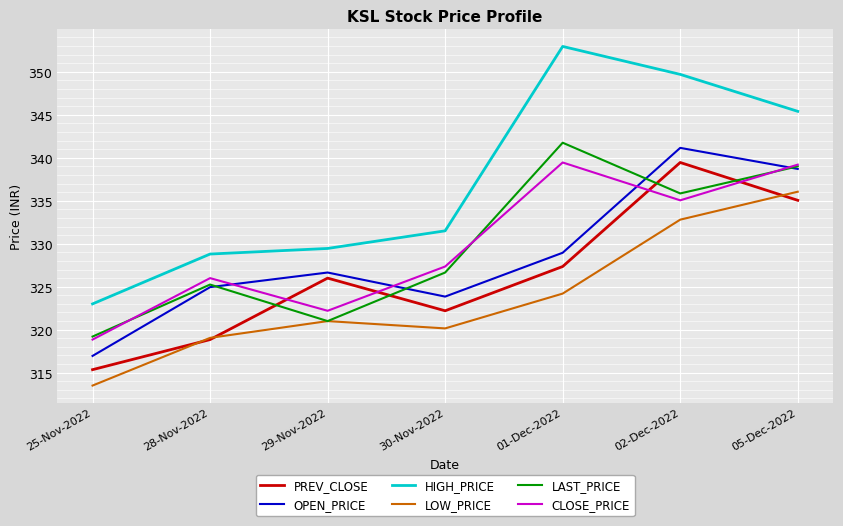

Which category has the highest value in the LAST_PRICE series?

01-Dec-2022